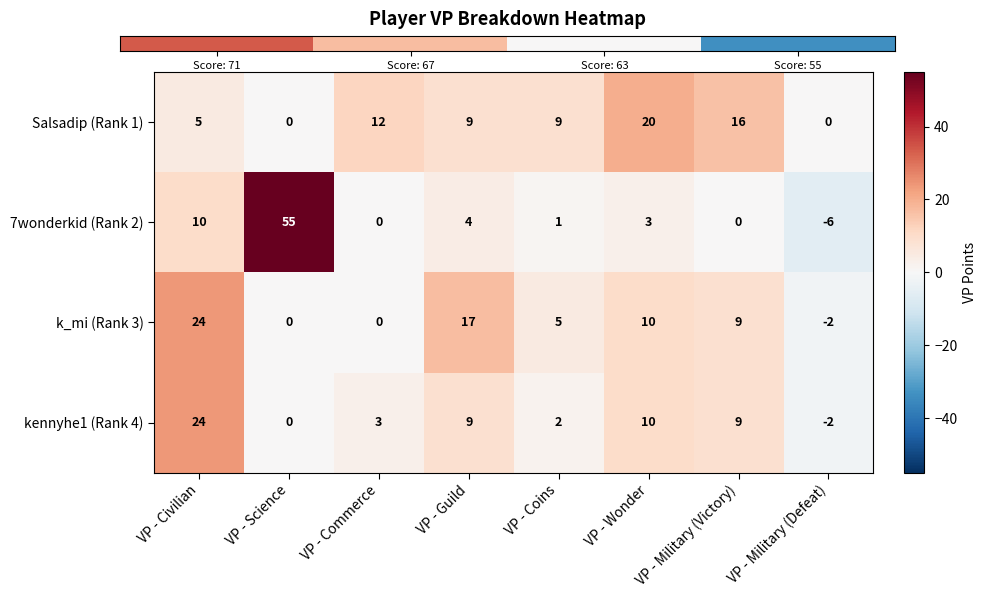

How many categories are shown in the chart?

8